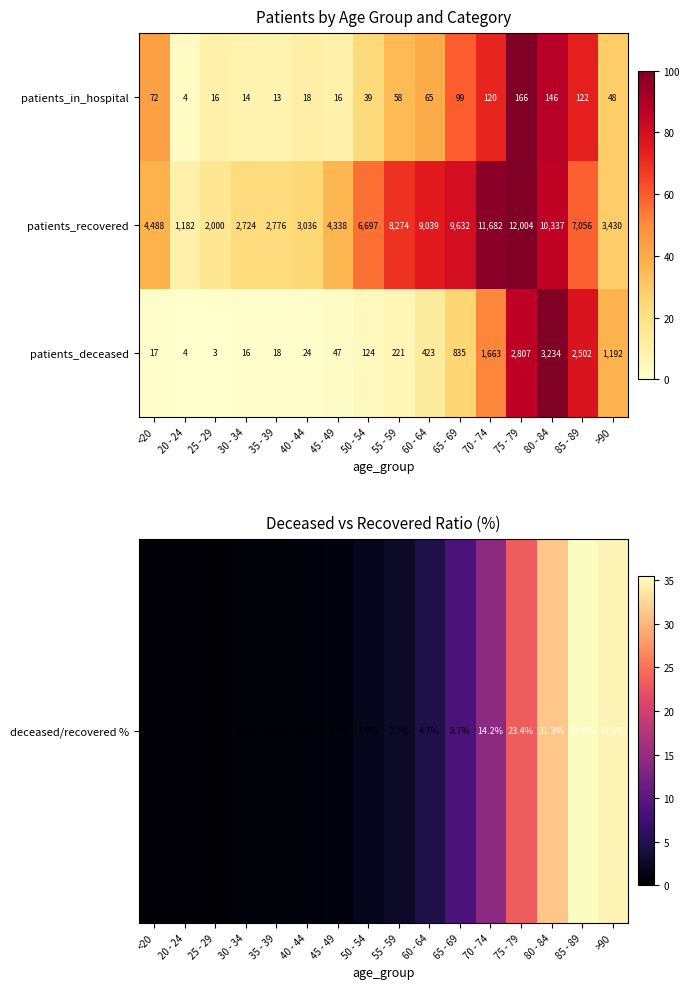

At 70 - 74, list the series in order from largest to smallest.

patients_recovered, patients_deceased, patients_in_hospital